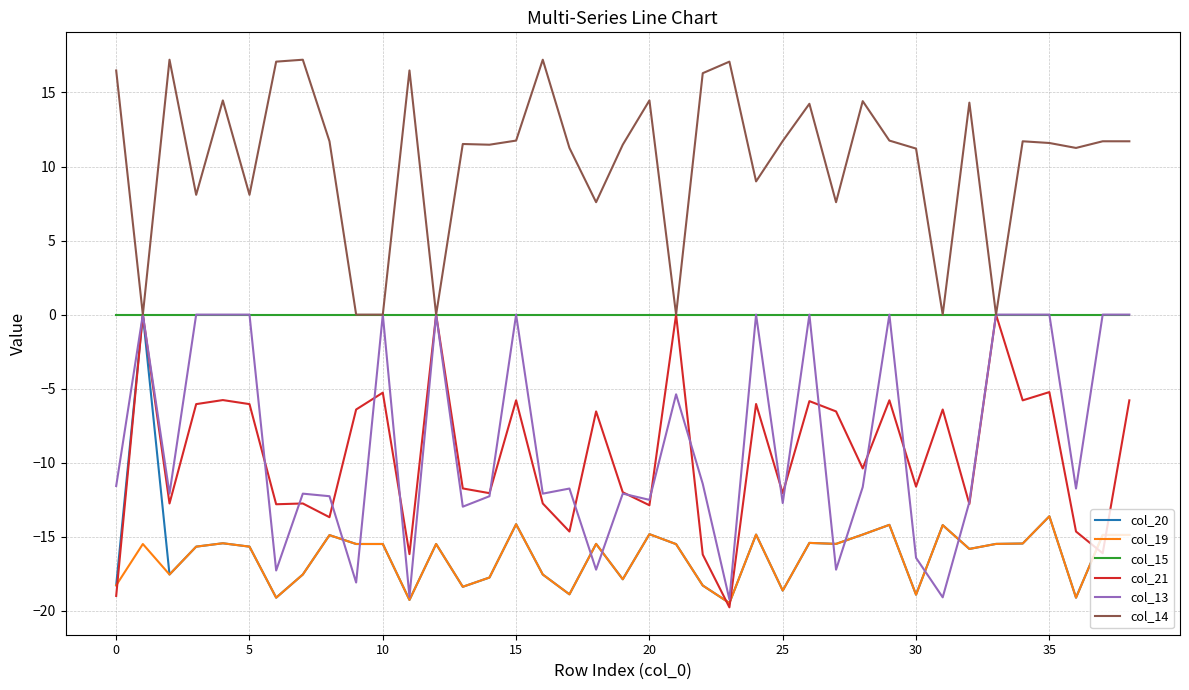

What is the minimum value for col_21?

-19.8